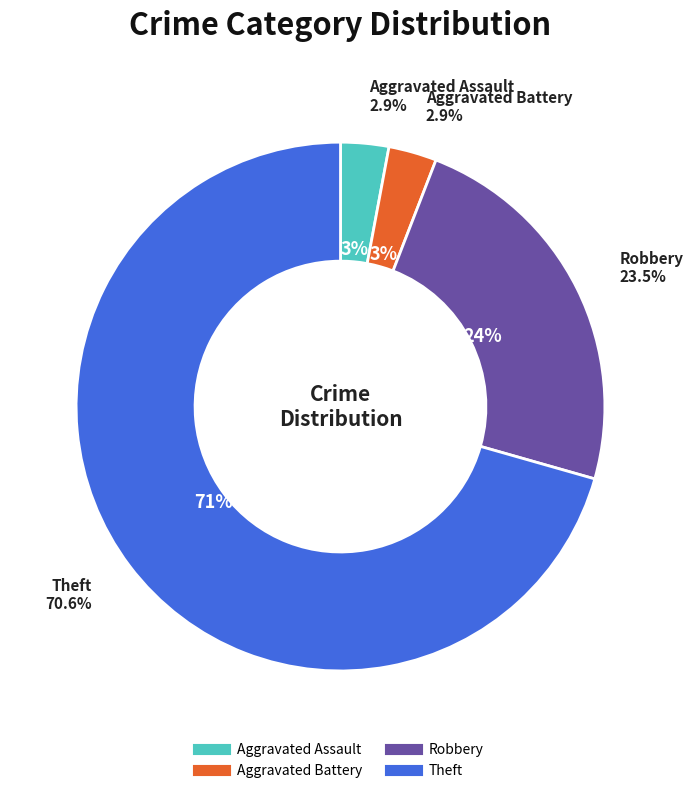

How much of the chart is everything except Aggravated Battery?

97.1%